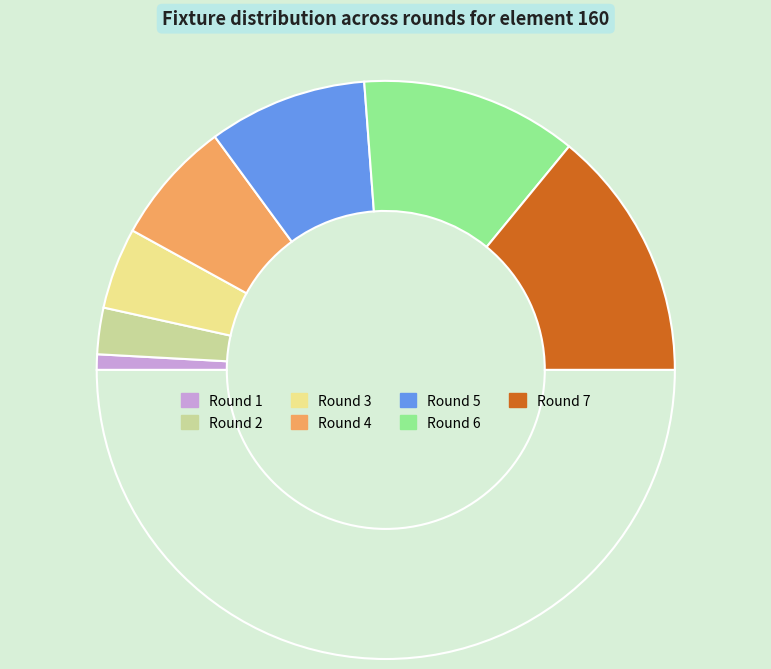

Count the number of slices in the pie.

8